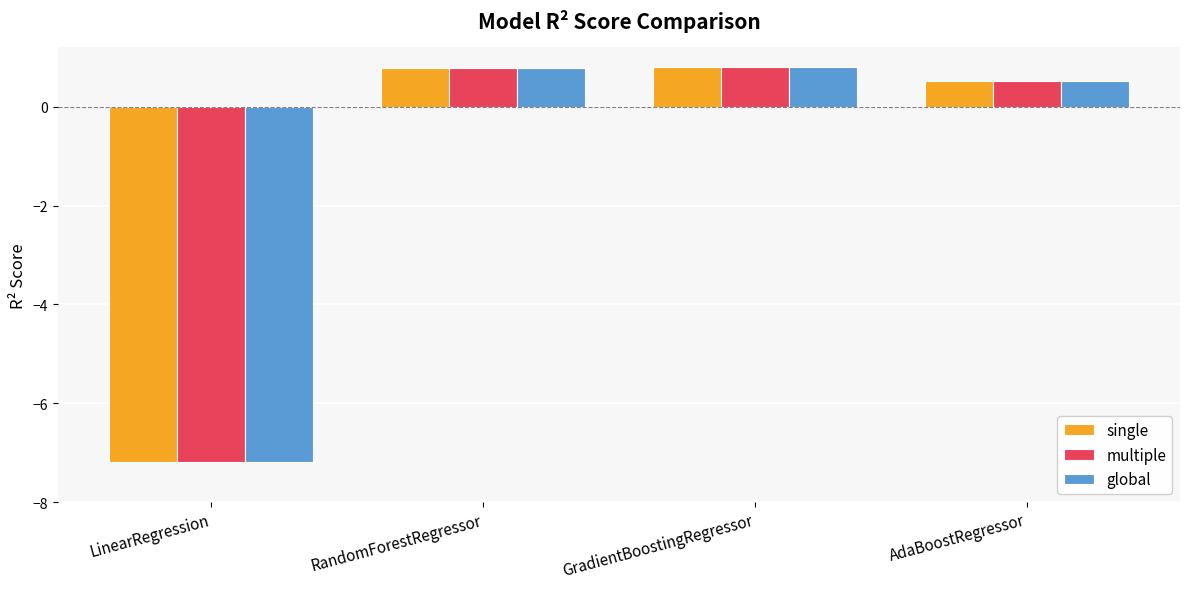

At how many categories does at least one series exceed -4?

3